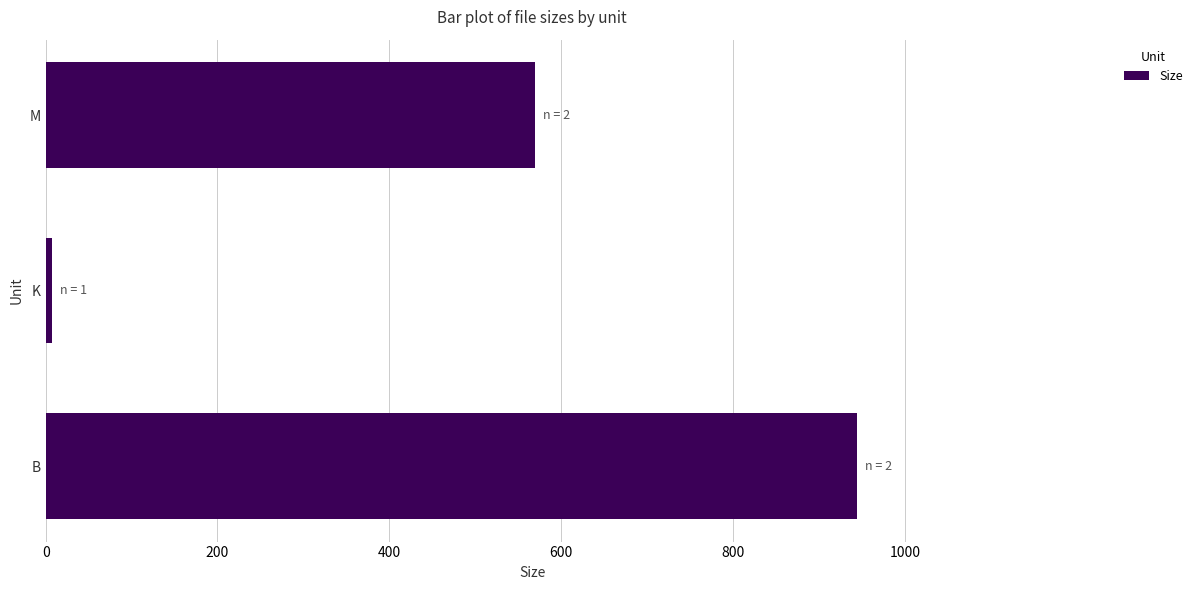

True or false: the data shows 570.0 at M.

True